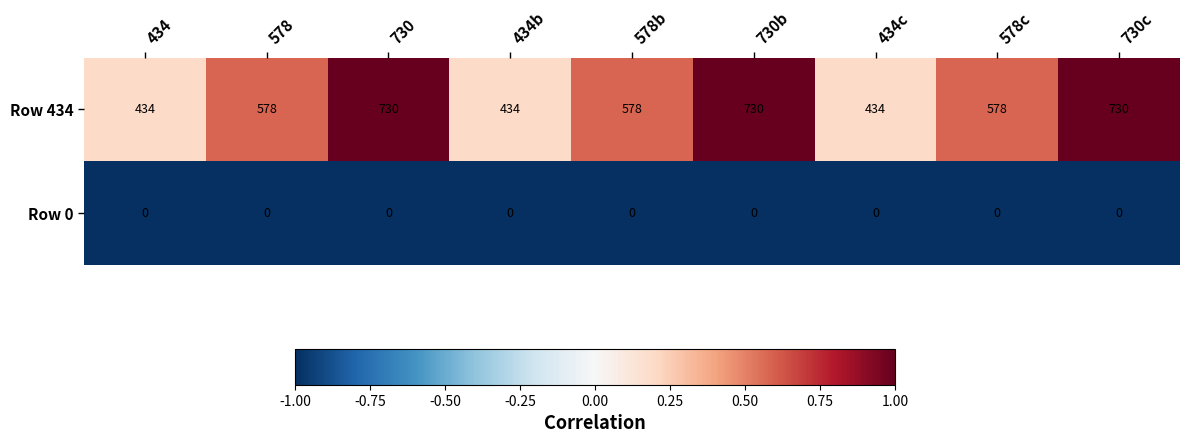

Reading left to right, extract all data points from this chart.

Row 434: 434	578	730	434	578	730	434	578	730
Row 0: 0	0	0	0	0	0	0	0	0